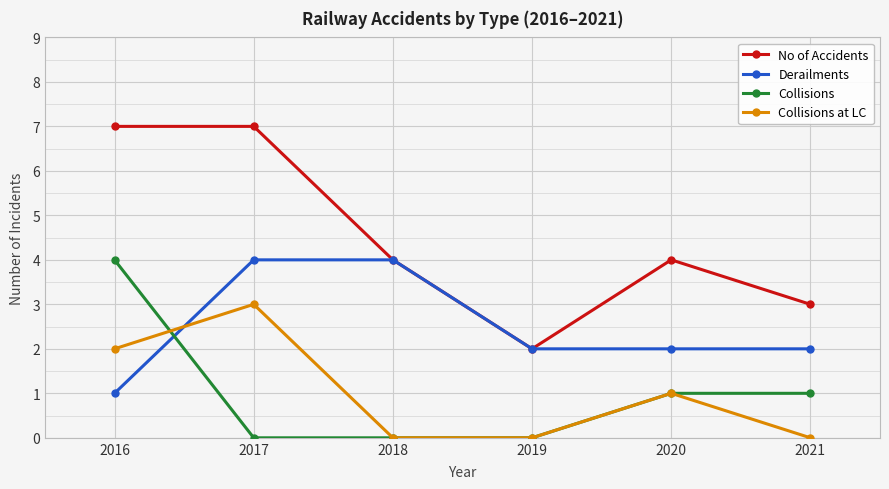

Is the value of Collisions at LC at 2017 greater than the value of Derailments at 2017?

No